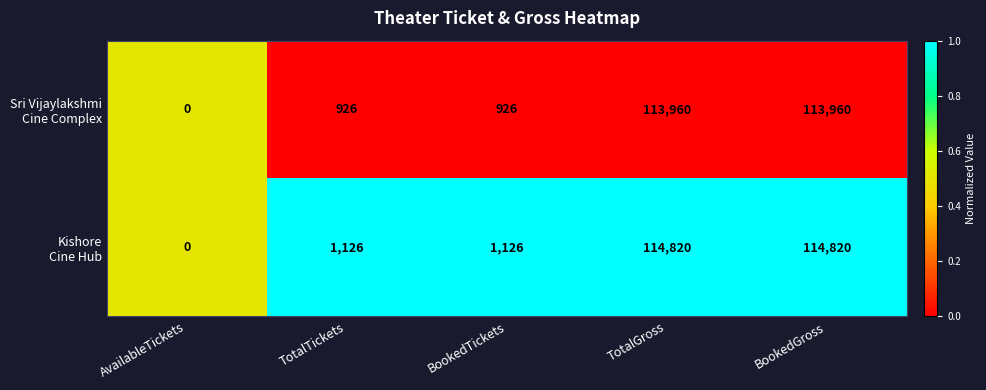

Which label corresponds to the smallest value in the chart?

AvailableTickets